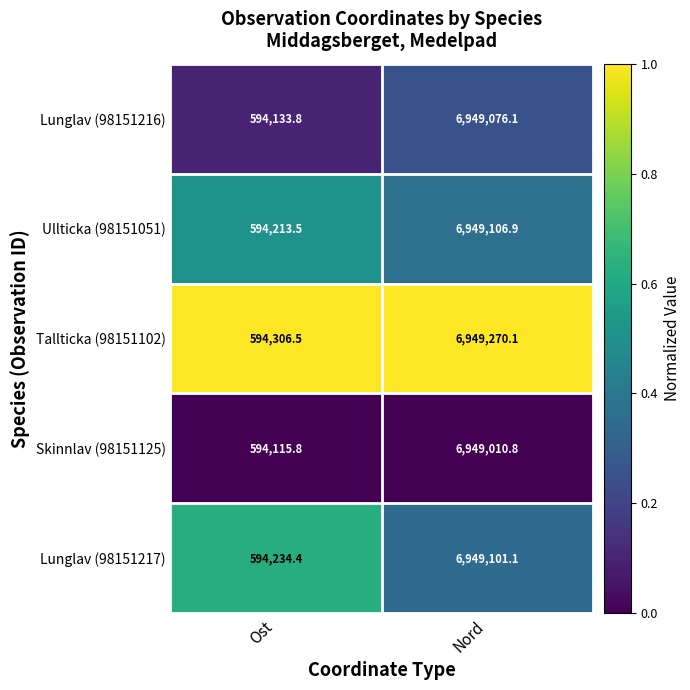

Is it true that Skinnlav (98151125) equals 1834109.0 at Nord?

False